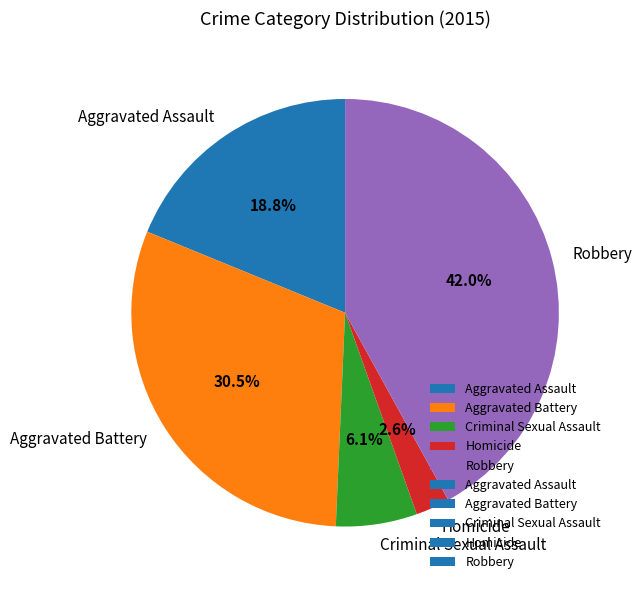

Which category has the smallest portion of the pie?

Homicide